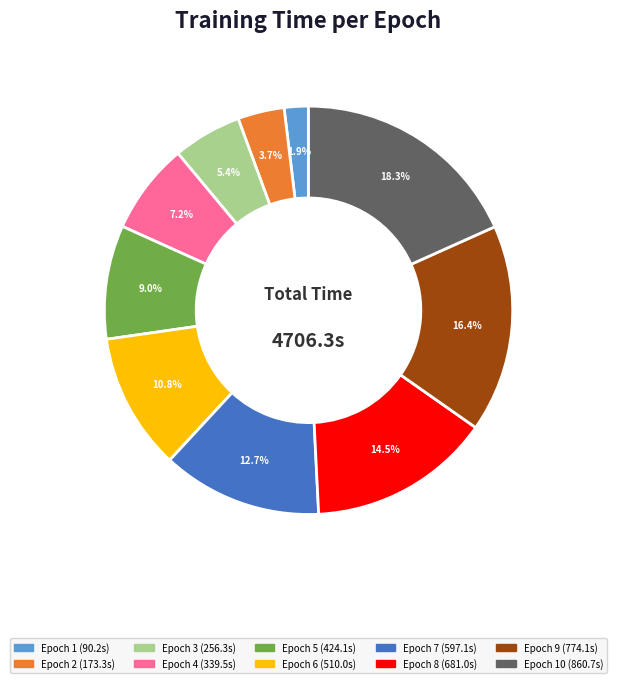

Is there any slice that represents more than half of the pie?

No